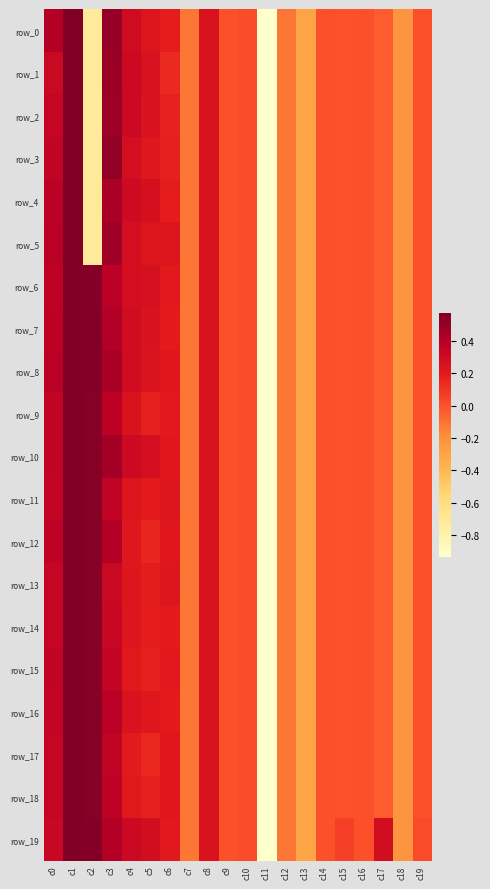

List the labels in order of row_11 value, smallest first.

c11, c13, c18, c7, c12, c17, c15, c19, c16, c14, c9, c10, c5, c6, c4, c8, c0, c3, c2, c1